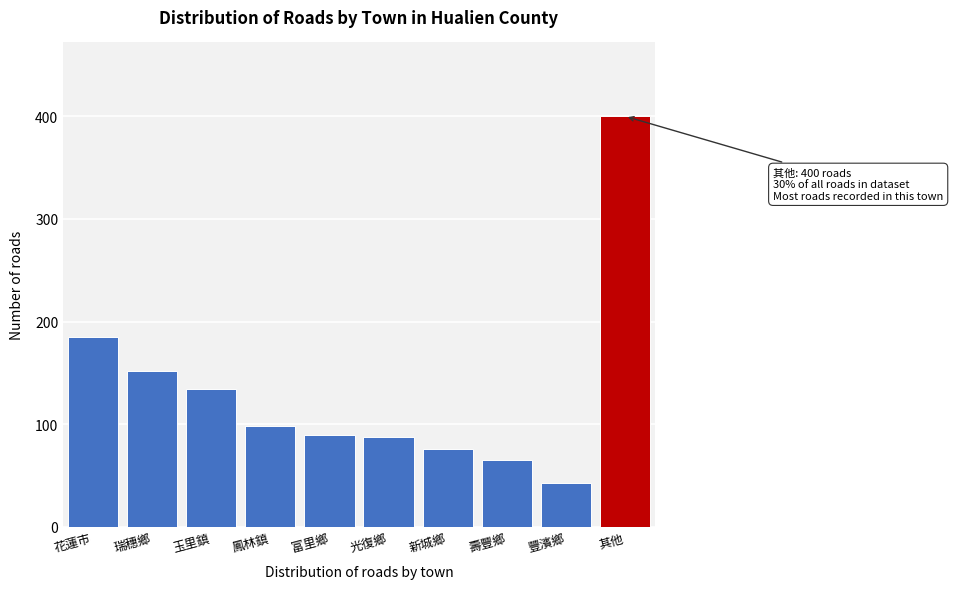

Reading left to right, what are all the values shown in this chart?

185	152	134	98	89	87	76	65	43	400